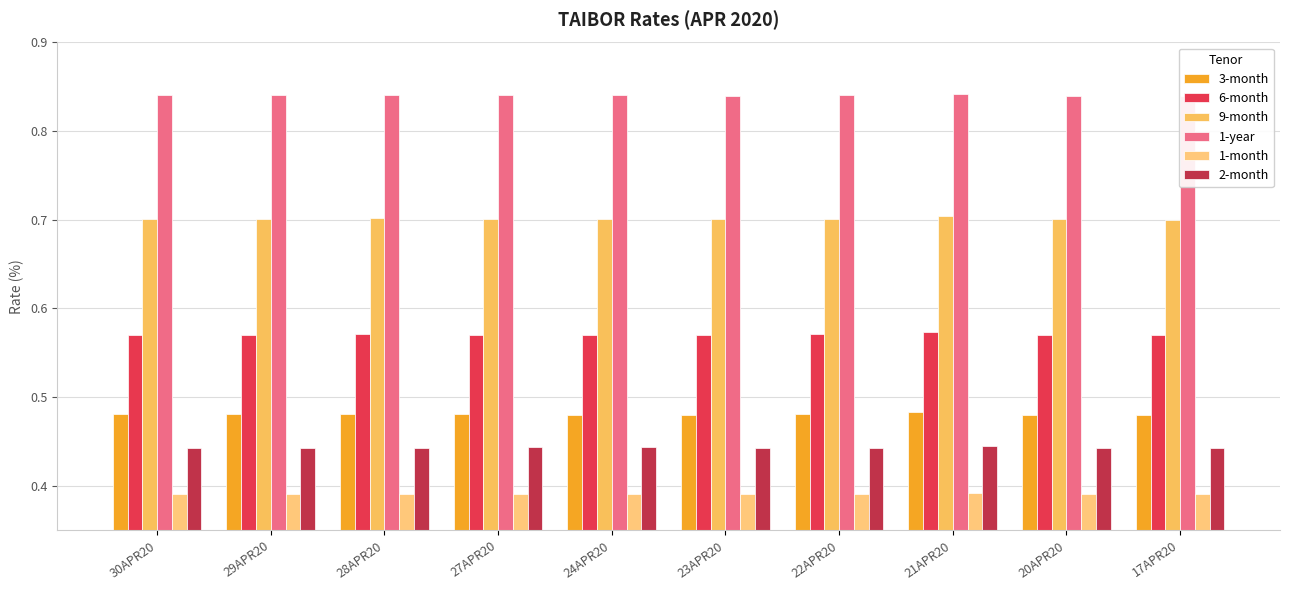

The 3-month series shows 0.5 at 29APR20. True or false?

True